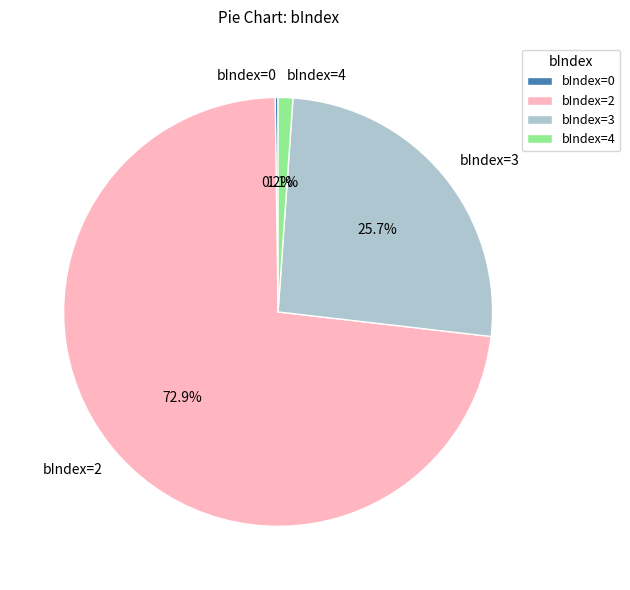

What percentage is NOT represented by bIndex=4?

98.9%